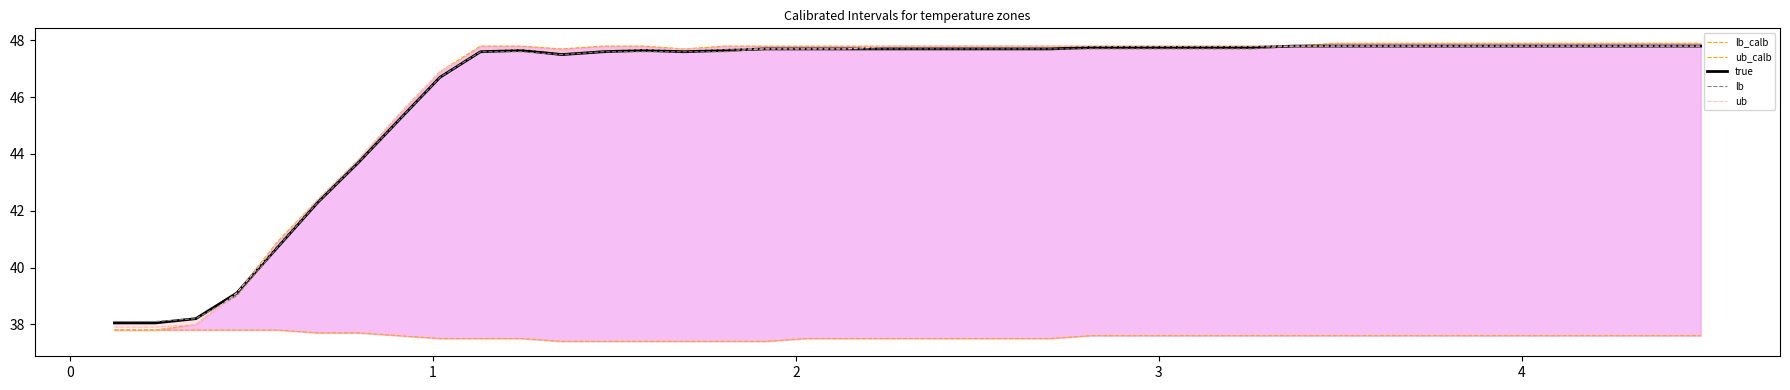

How many data points does each series have?

40